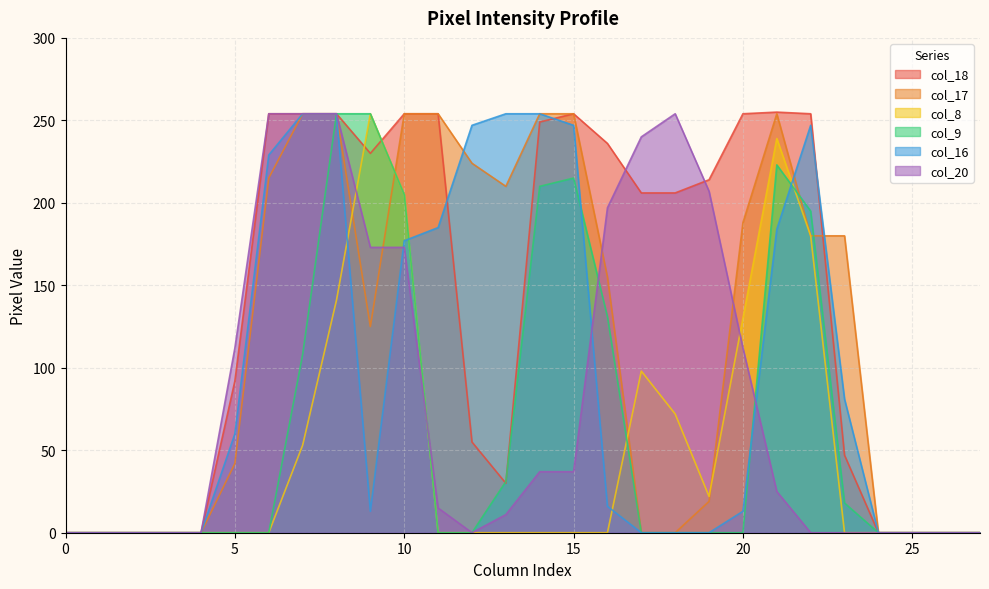

What is the average value of the col_8 series?

50